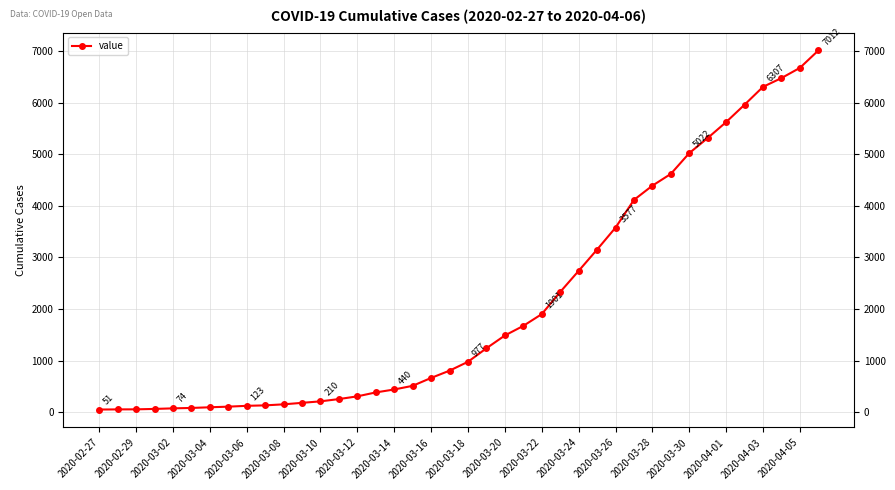

Where is the data nearest to the value 3531?

2020-03-26